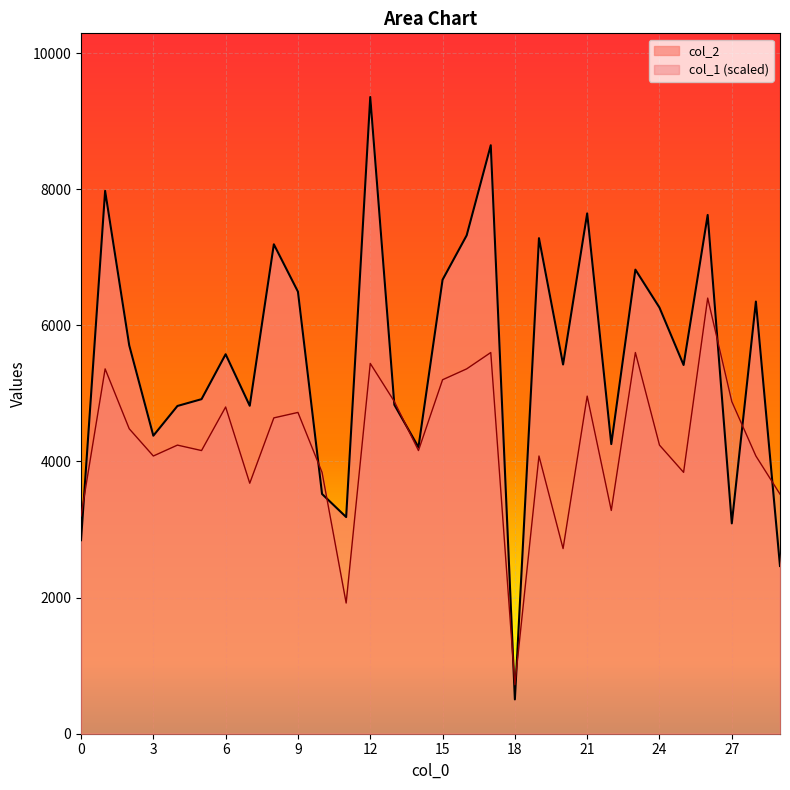

True or false: col_2 has a value of 6272 at 22.

False